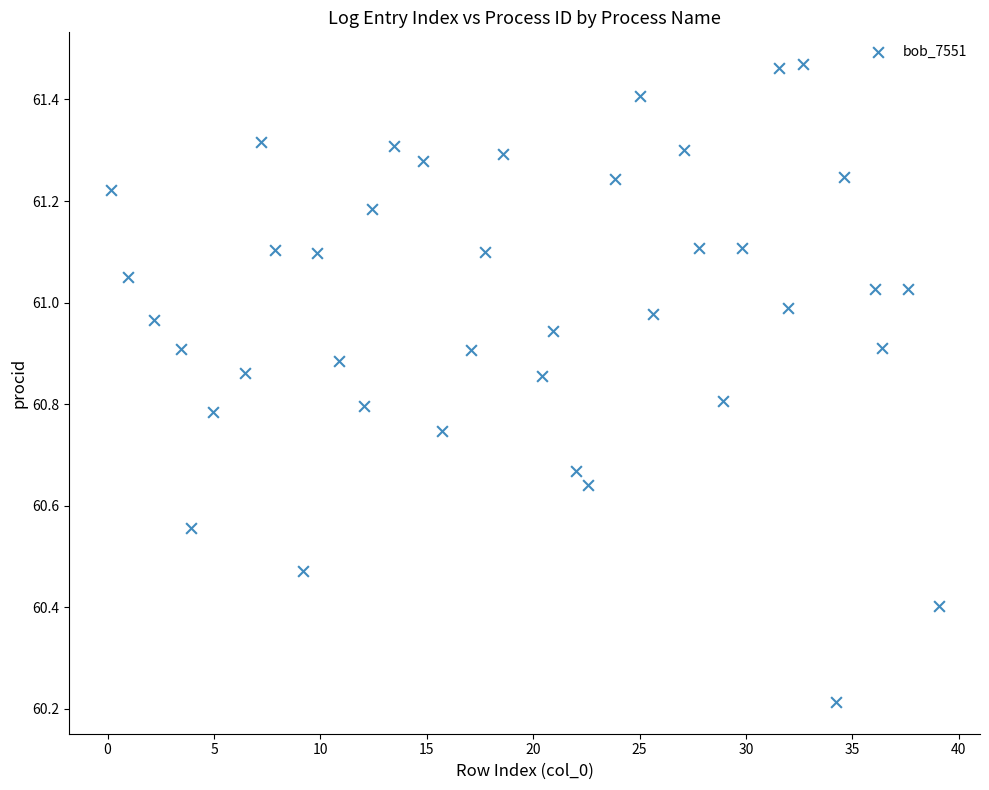

What is the range of X values (max minus min)?

38.9